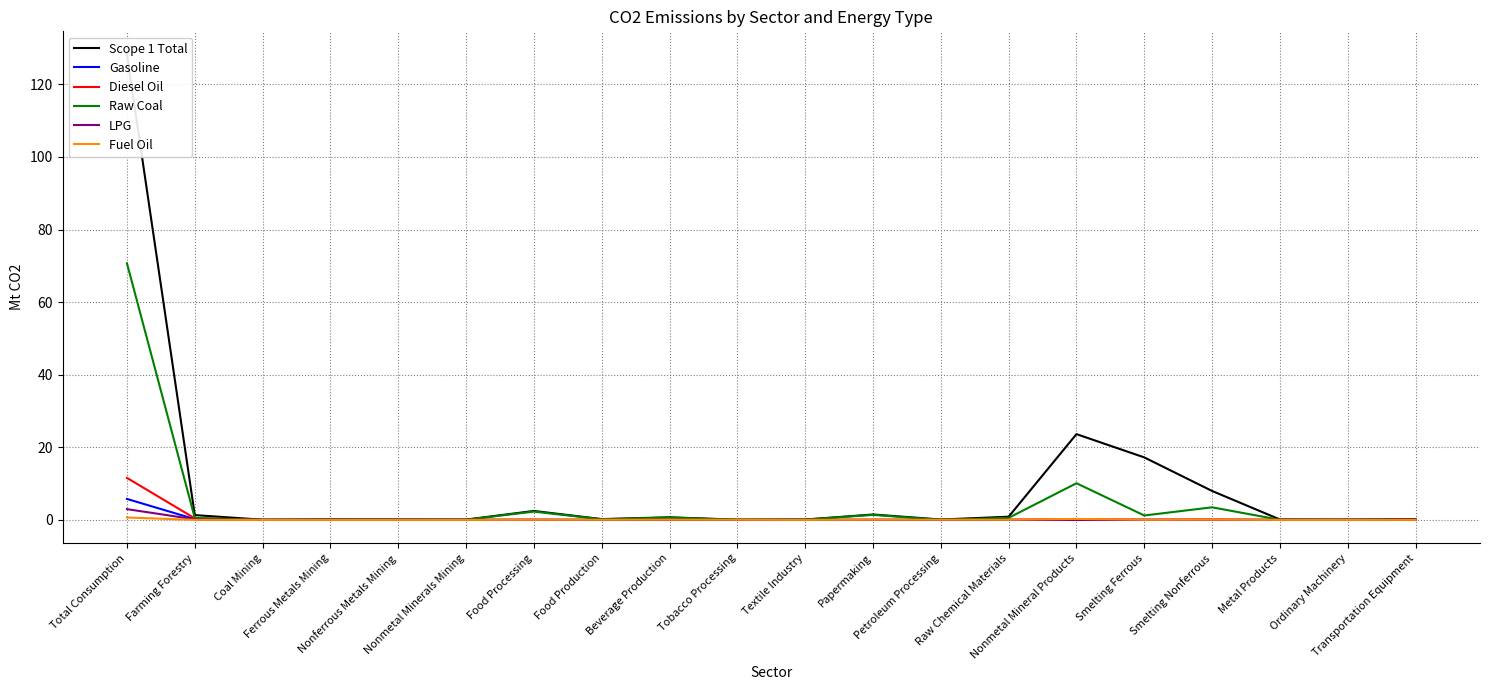

What position from the left is Nonferrous Metals Mining?

5